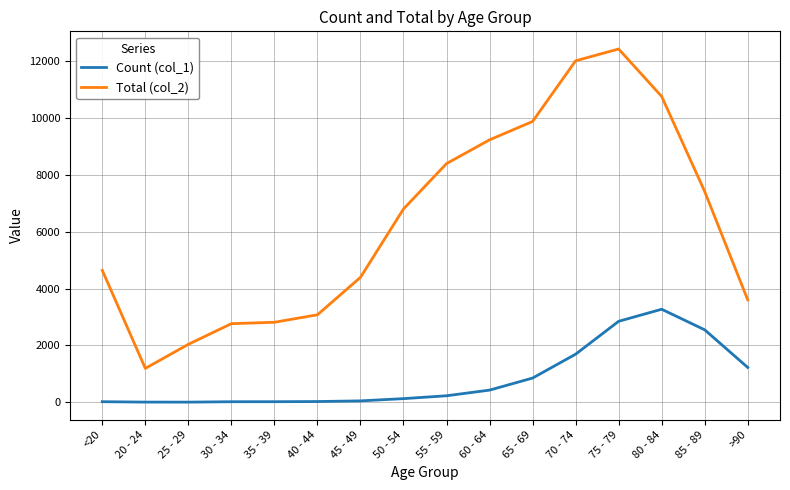

Which series has the largest range (max minus min)?

Total (col_2)